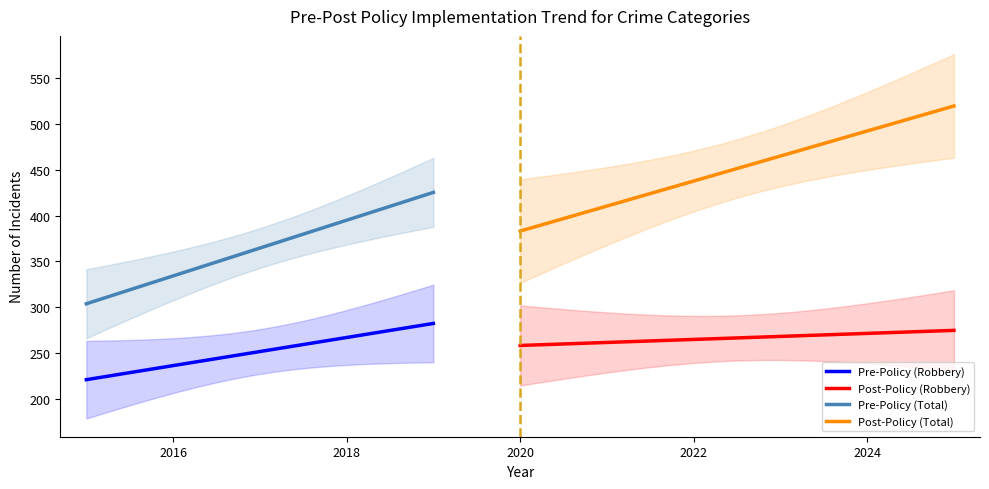

What is the greatest value displayed?

514